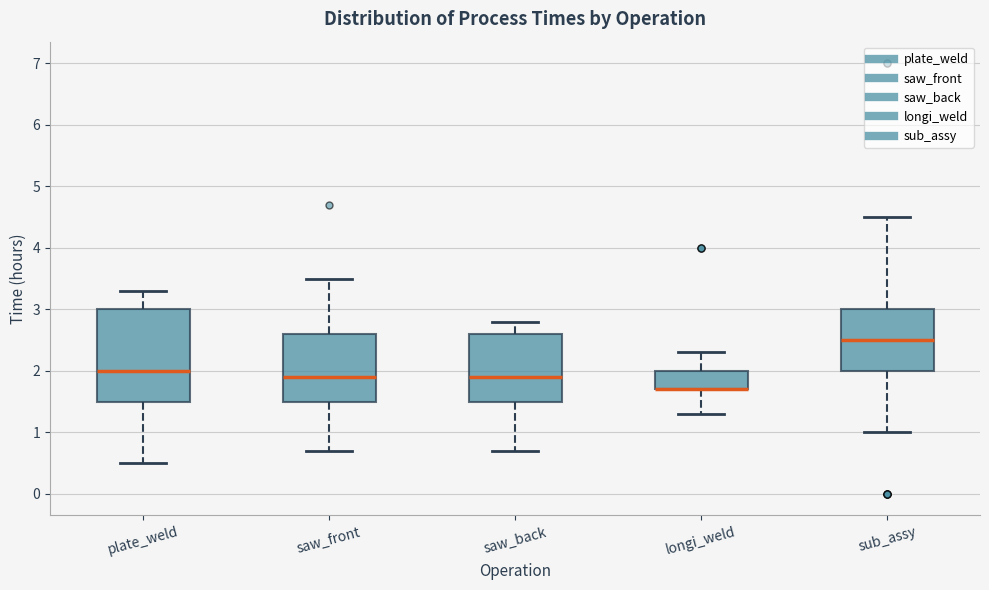

Where does the lower whisker of the box for longi_weld end on the y-axis? The values are not printed on the chart, so give them approximately, as read against the axis.

1.3